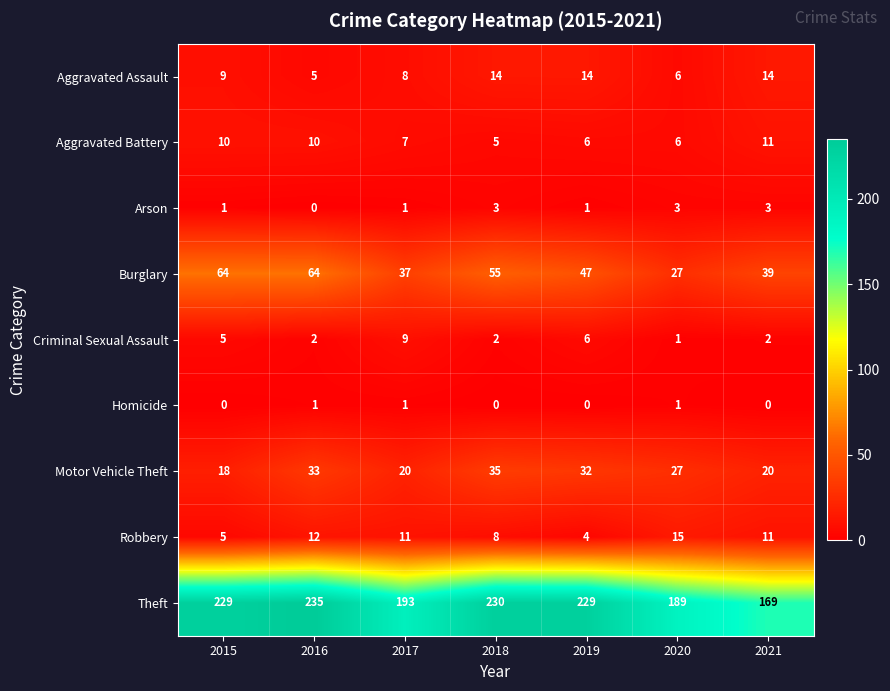

What is the approximate value of Theft at 2015?

229